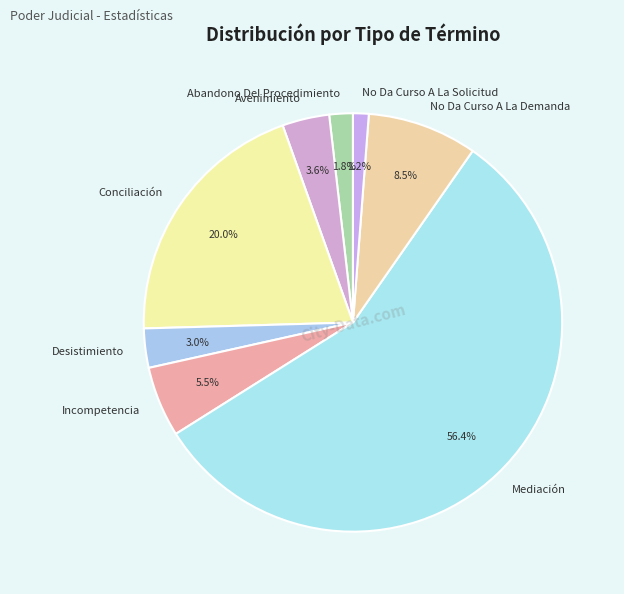

To the nearest percent, what is the difference between the largest and smallest slice percentages?

55%